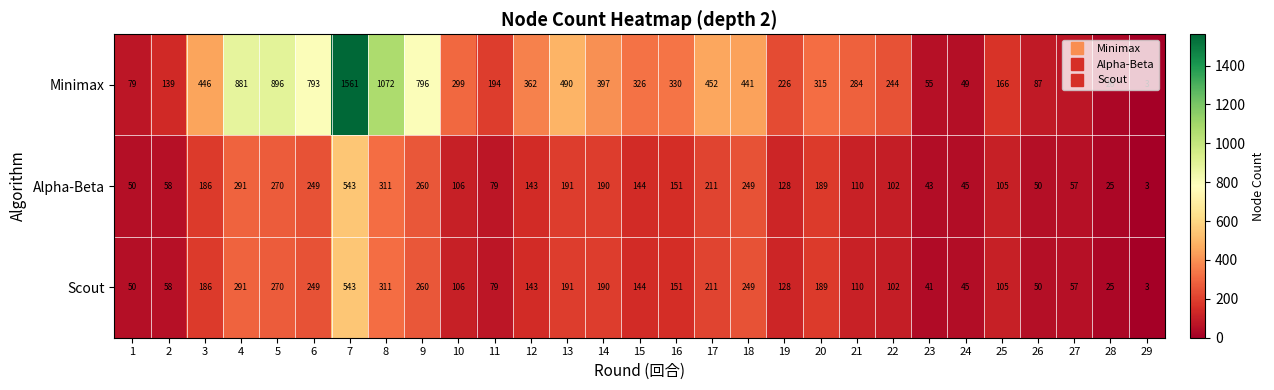

Which series has the largest total across all categories?

Minimax